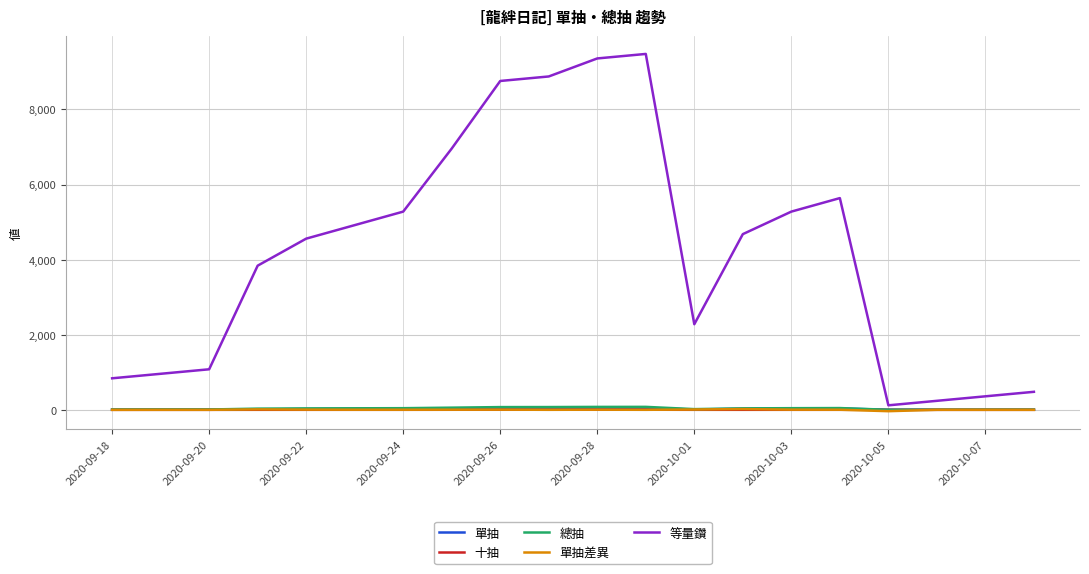

Which series has the largest total across all categories?

等量鑽